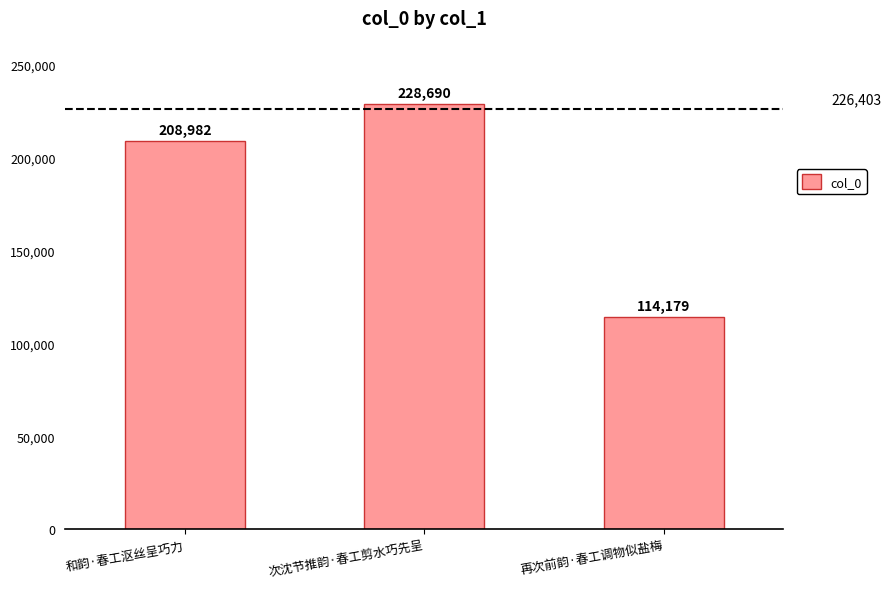

What is the change in value from 次沈节推韵·春工剪水巧先呈 to 再次前韵·春工调物似盐梅?

-114511